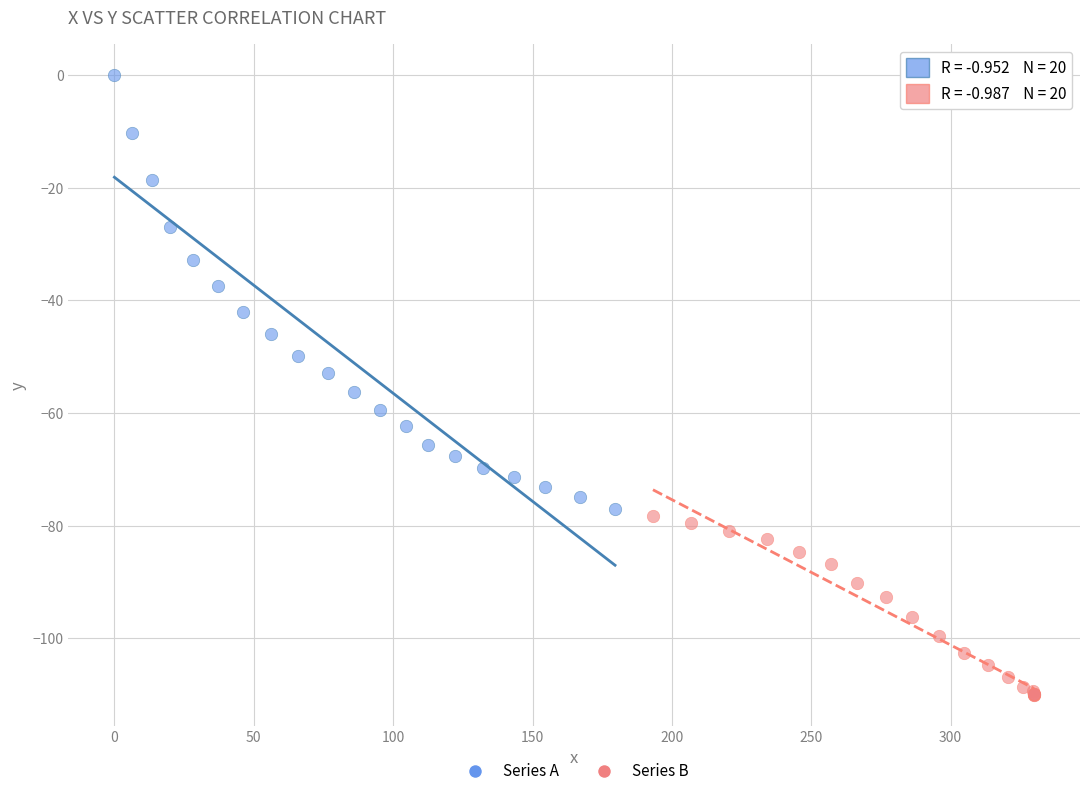

Which series reaches the minimum Y coordinate?

Series B